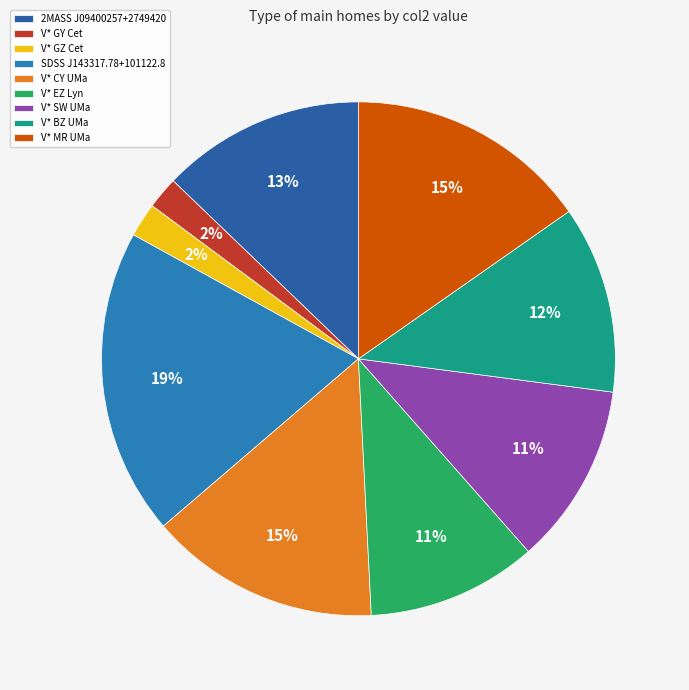

Combined, what portion of the pie is V* SW UMa and V* CY UMa?

25.9%